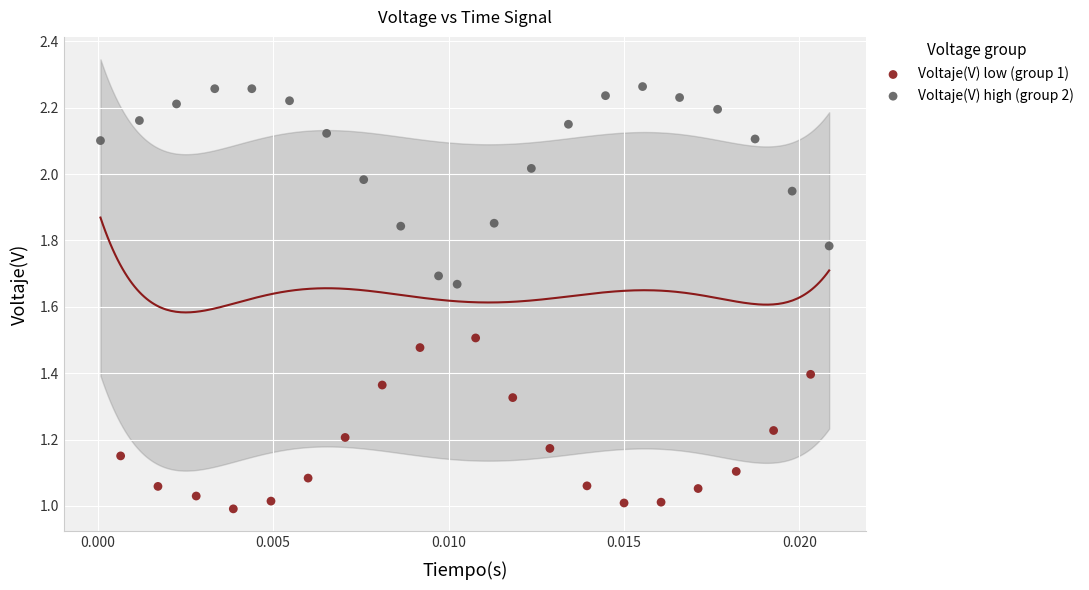

Which series reaches the minimum Y coordinate?

Voltaje(V) low (group 1)